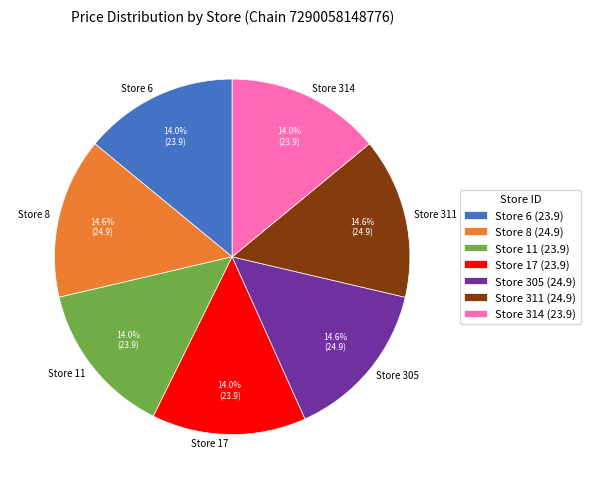

Approximately how many times larger is the value at Store 17 compared to Store 314?

1.0